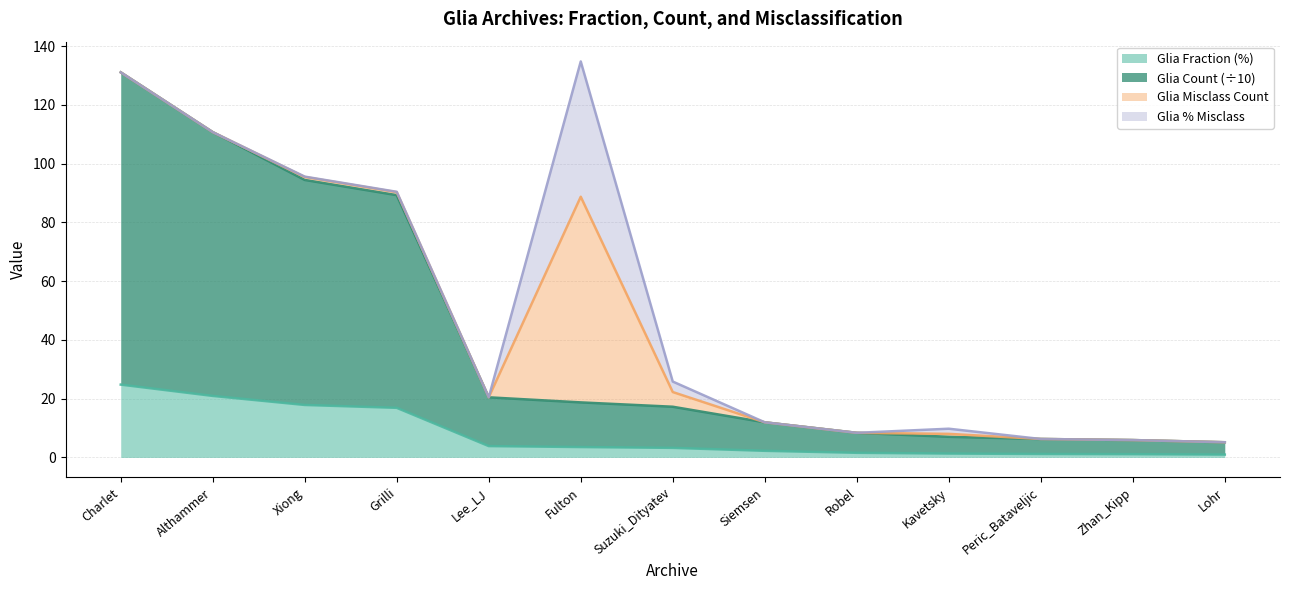

At which label does Glia Fraction (%) reach its peak?

Charlet